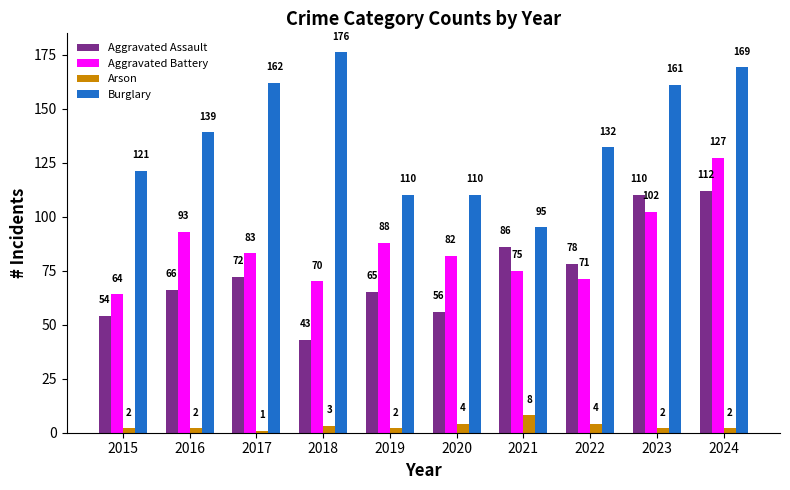

At which label does Burglary reach its peak?

2018